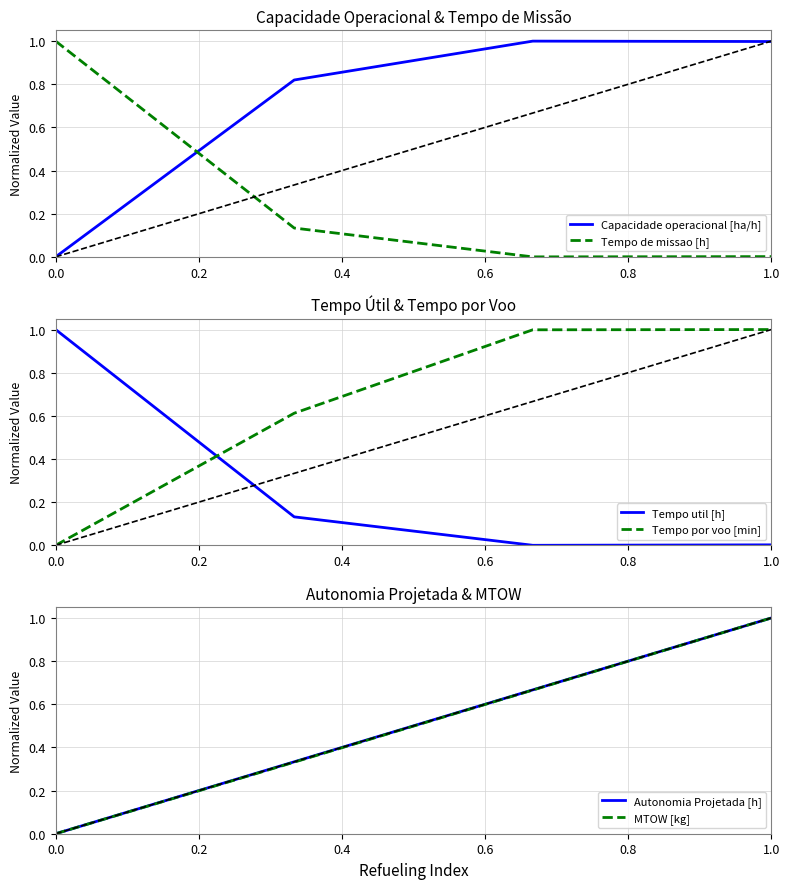

True or false: Capacidade operacional [ha/h] and Tempo de missao [h] cross at least once.

True